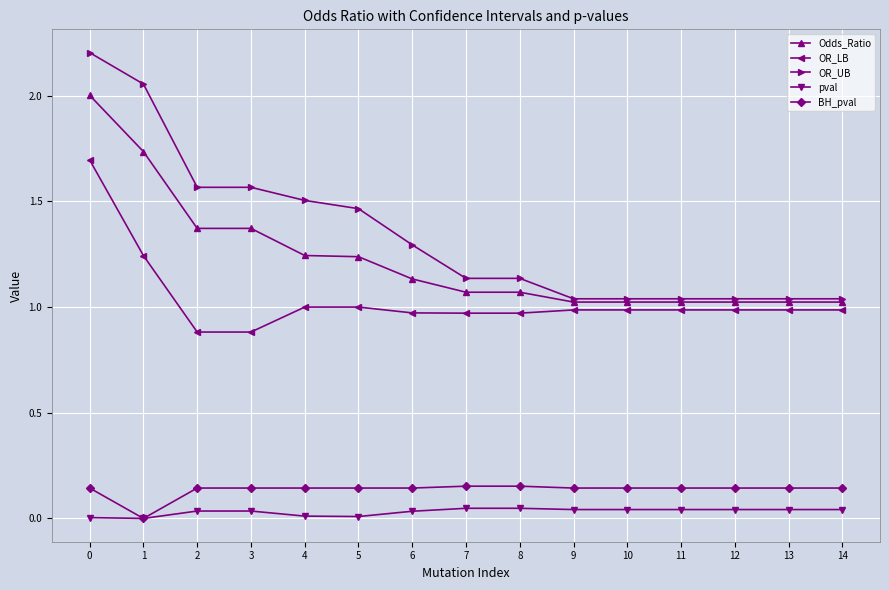

Which series has the widest spread of values?

OR_UB